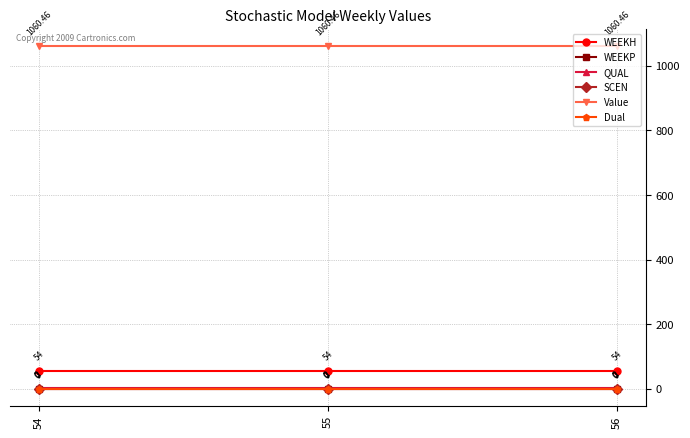

What is the average value of the QUAL series?

2.0